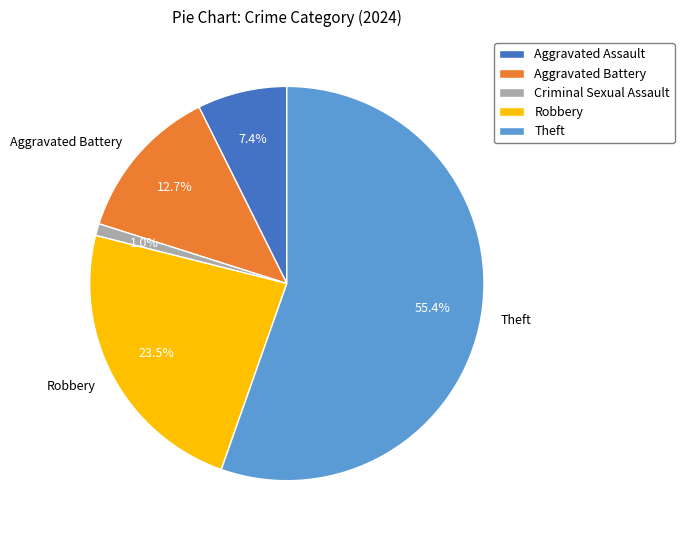

What percentage is NOT represented by Robbery?

76.5%